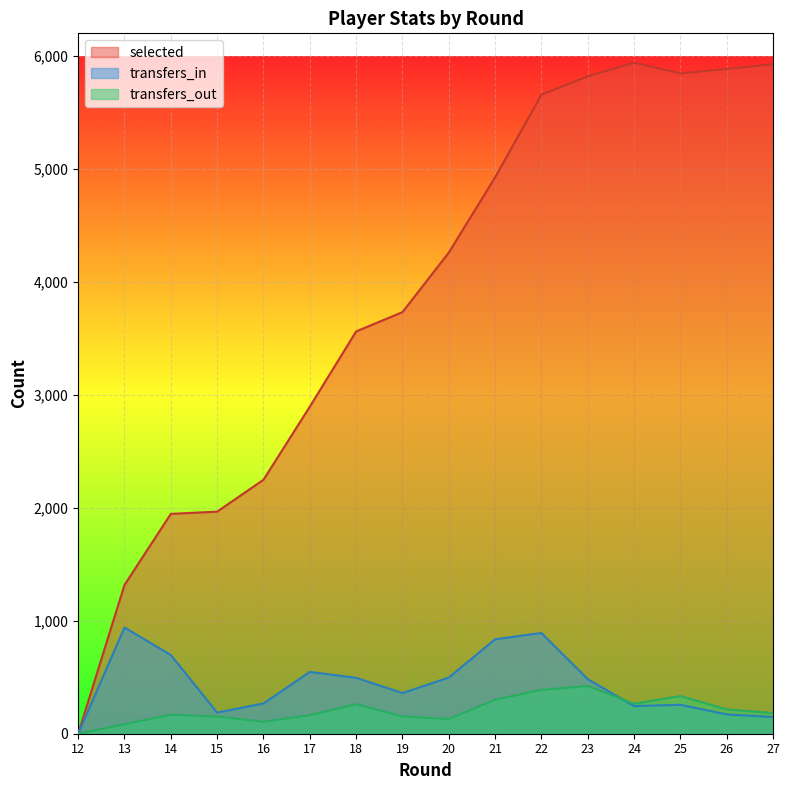

True or false: transfers_in and selected cross at least once.

False